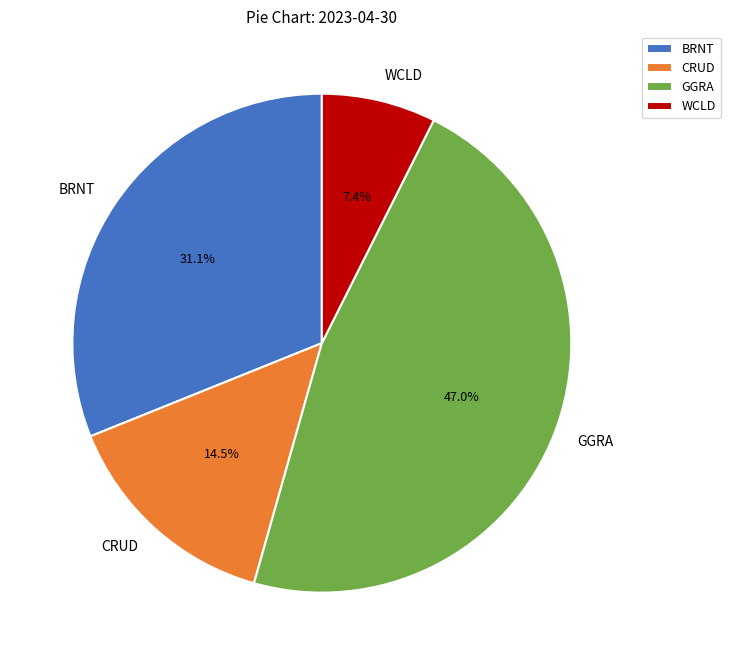

Which slice is the smallest?

WCLD